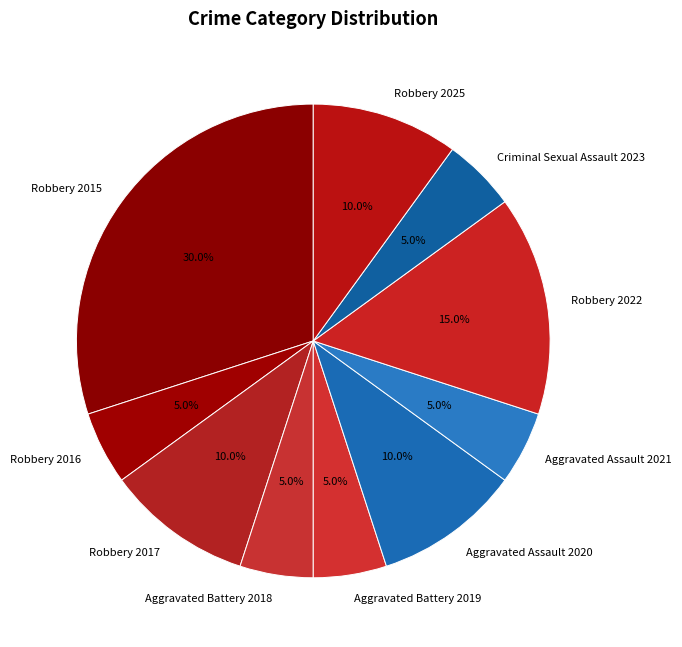

To the nearest percent, what is the difference between the largest and smallest slice percentages?

25%